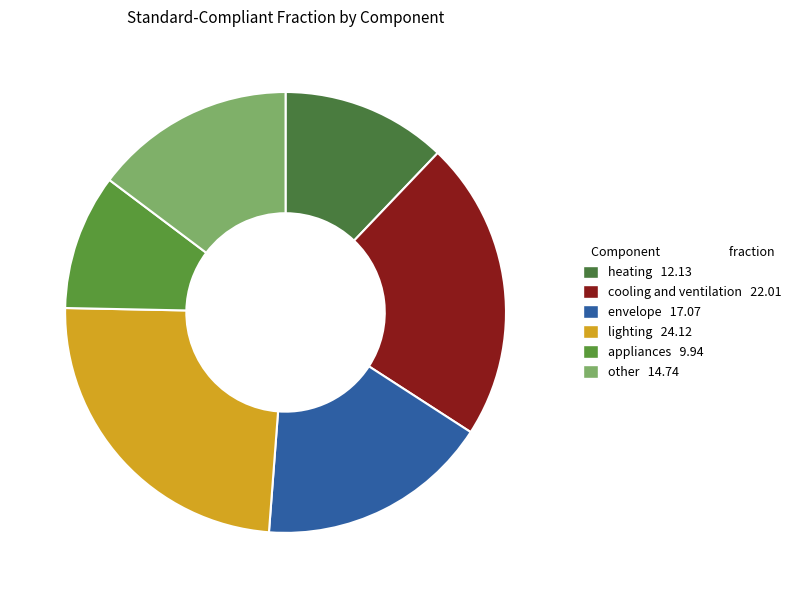

To the nearest percent, what is the difference between the largest and smallest slice percentages?

14%